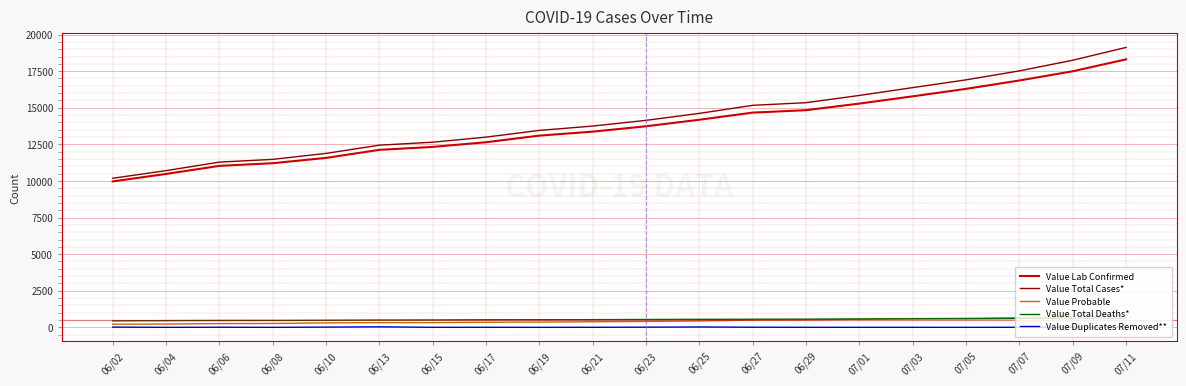

At which label does Value Total Cases* reach its peak?

07/11